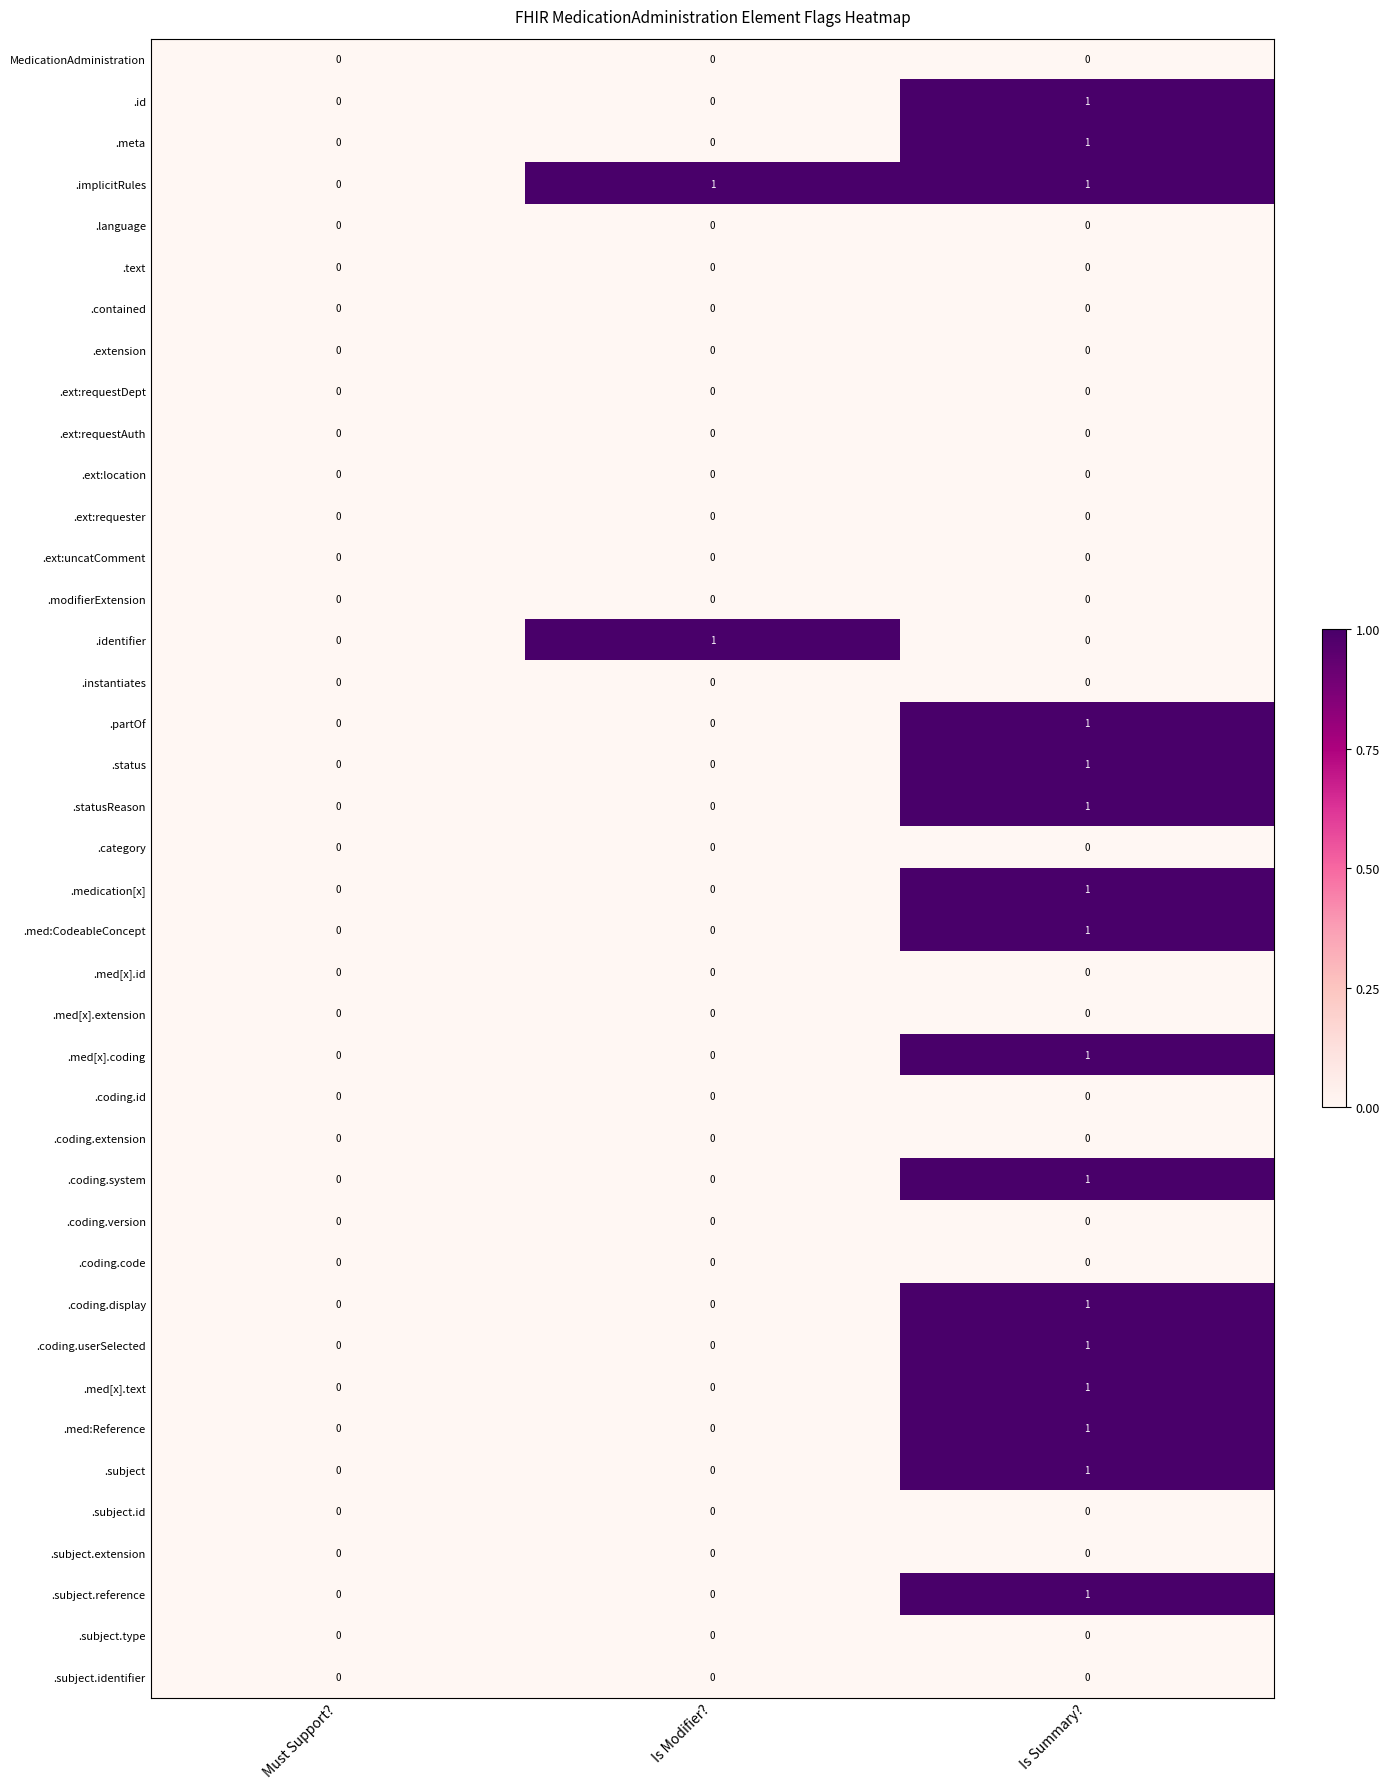

What is the greatest value displayed?

1